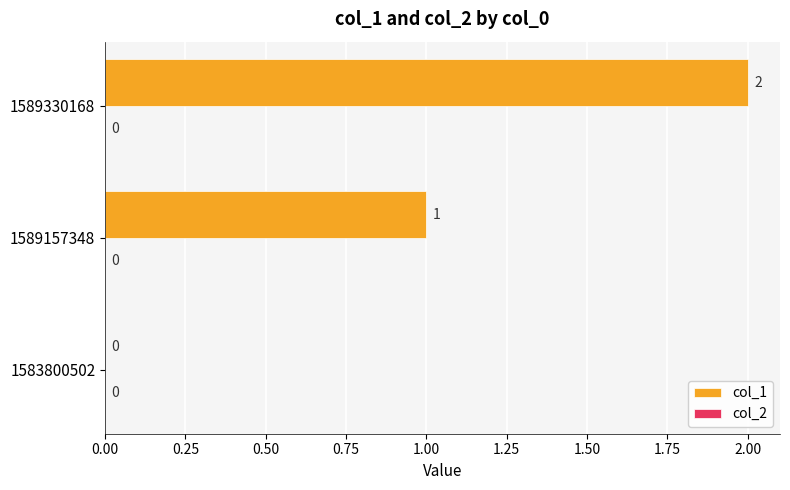

What is the sum of all values?

3